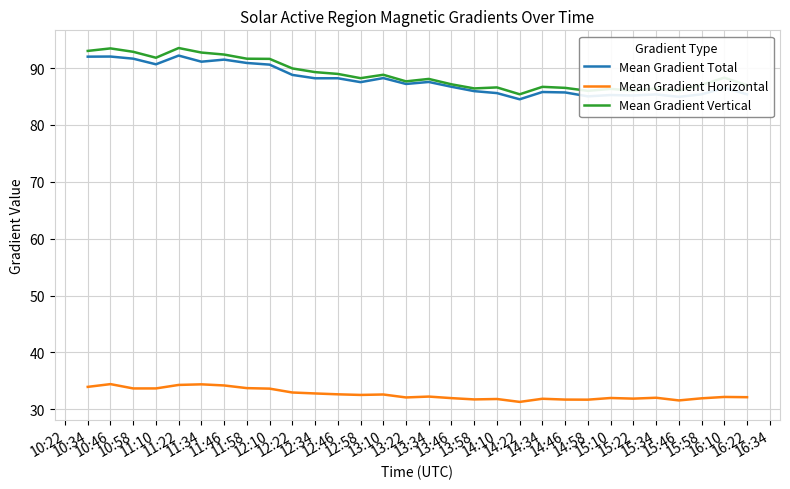

True or false: Mean Gradient Total has more than 0 interior local peaks.

True